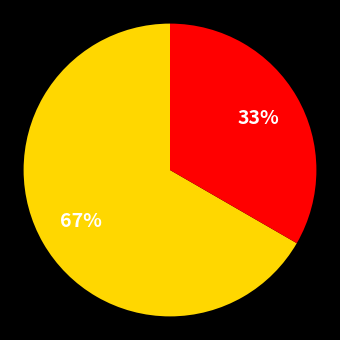

To the nearest percent, what is the average slice percentage?

50%